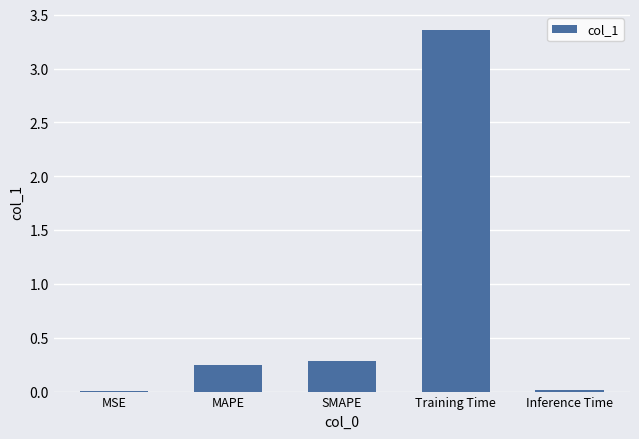

What is the sum of all values?

3.9